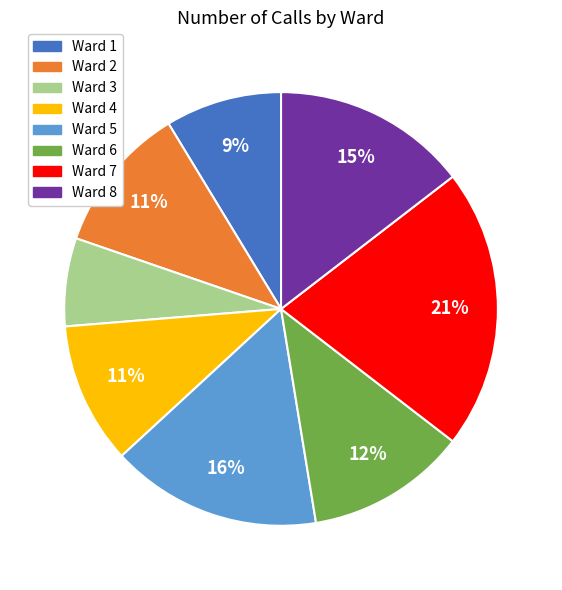

Count the number of slices in the pie.

8